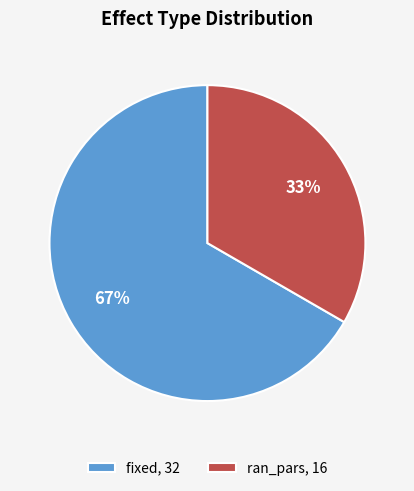

What is the ratio of the value at fixed to the value at ran_pars?

2.0